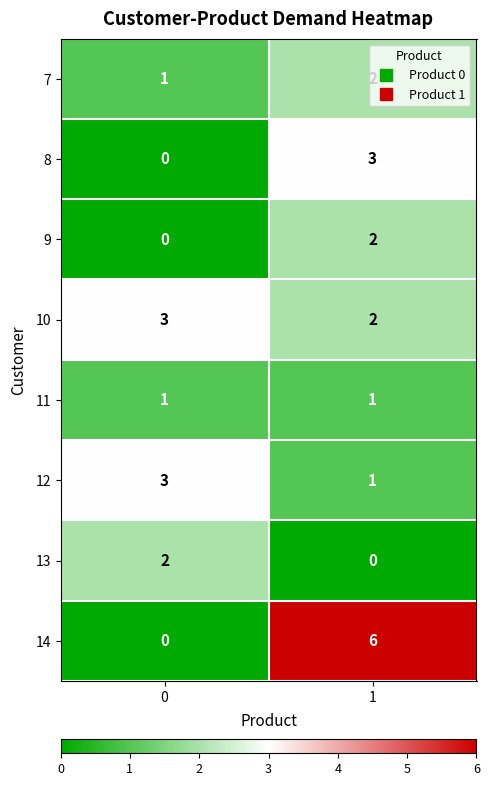

At which category is the sum across all series the highest?

1